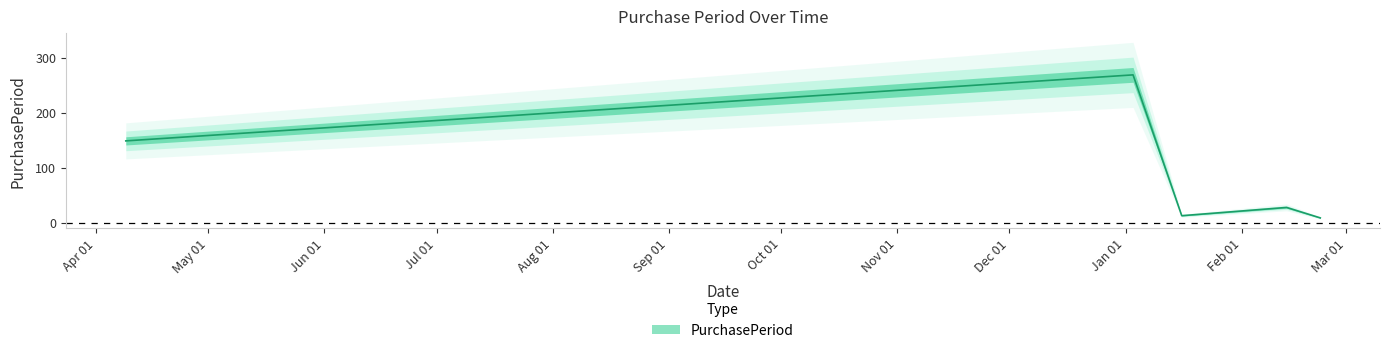

How many points are higher than both their immediate neighbors (excluding endpoints)?

2